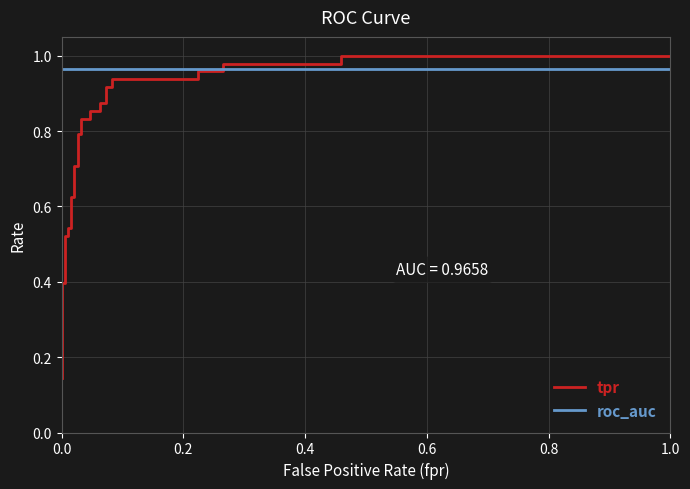

List the series in order of their overall mean, lowest first.

tpr, roc_auc